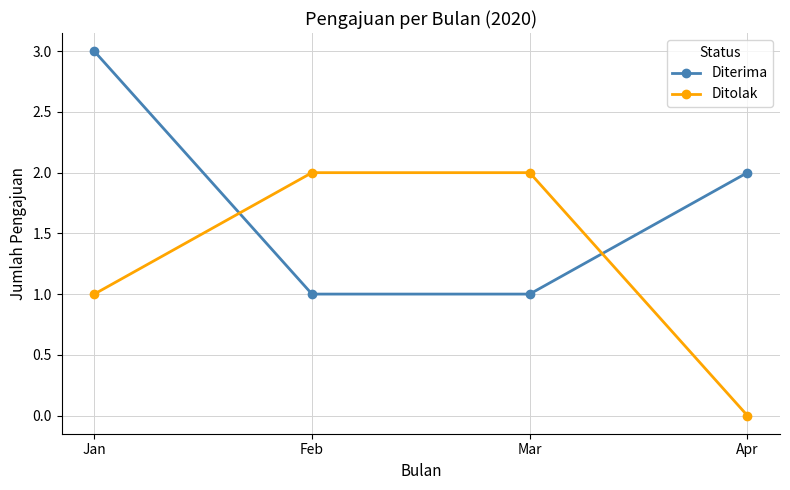

At which category is the sum across all series the highest?

Jan